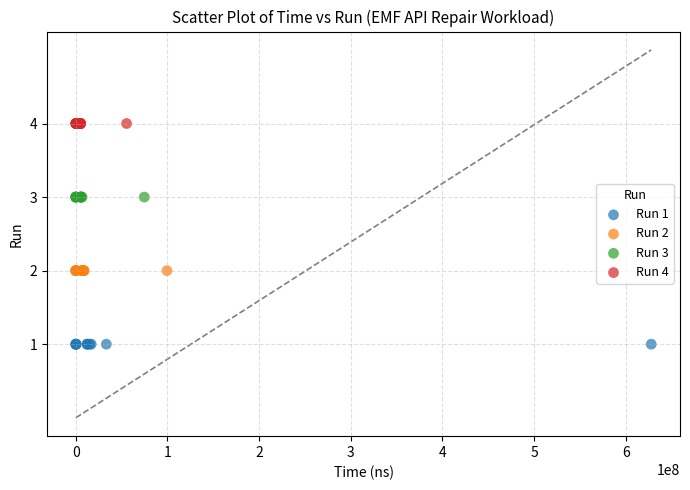

Which series reaches the minimum Y coordinate?

Run 1